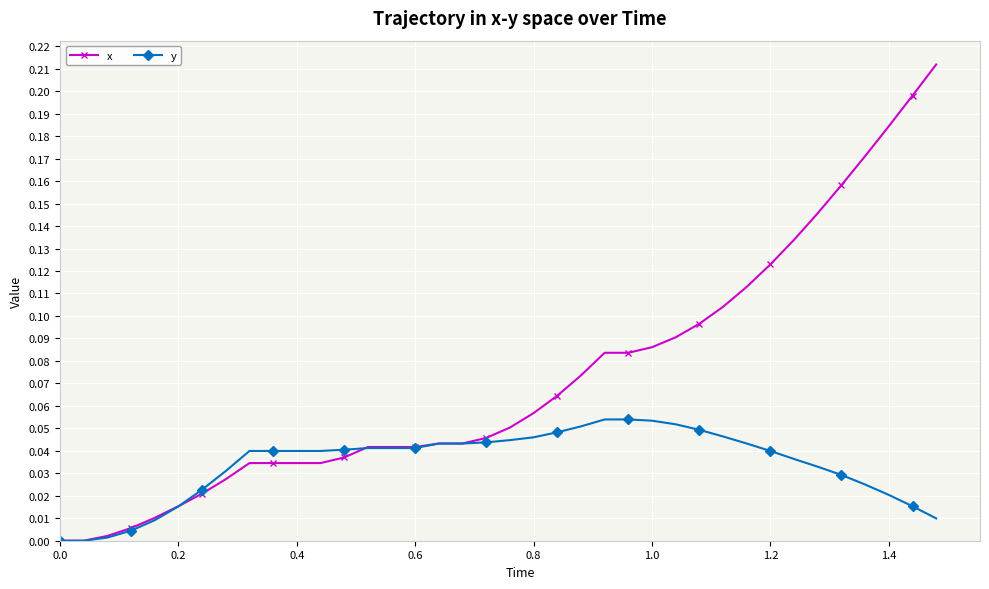

List the series in order of their overall mean, highest first.

x, y